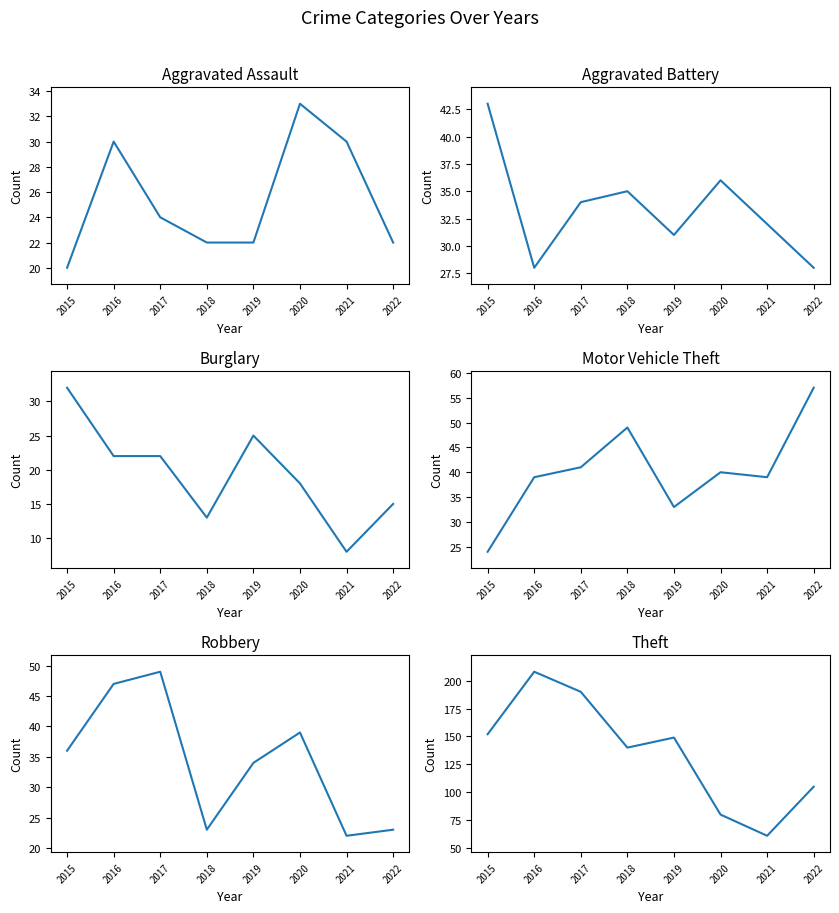

Is it true that Theft equals 218 at 2018?

False